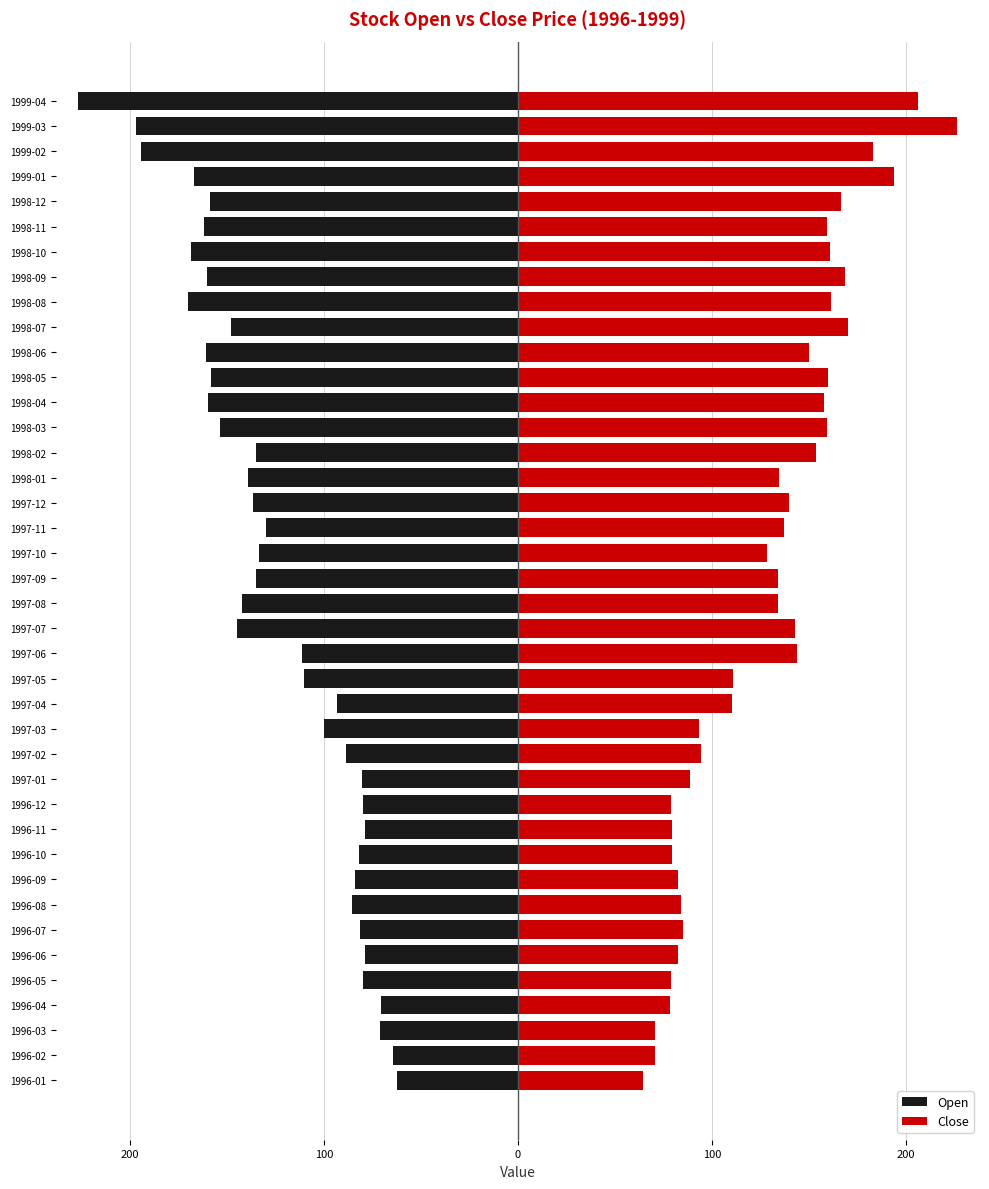

What are all the series names shown in the legend?

Open, Close